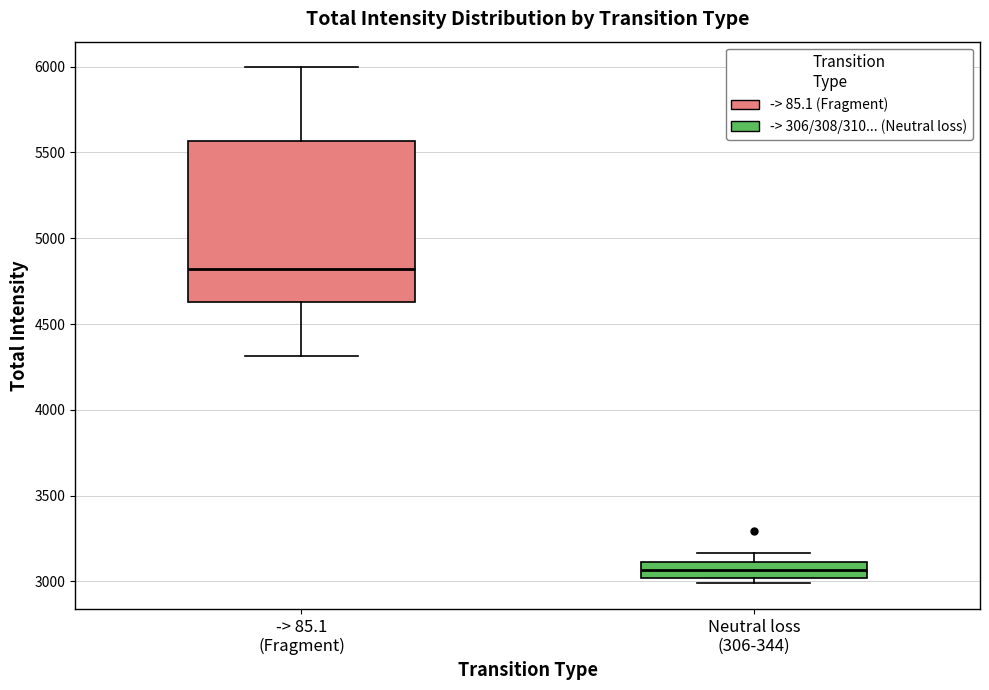

Which box has the lowest median line?

Neutral loss (306-344)